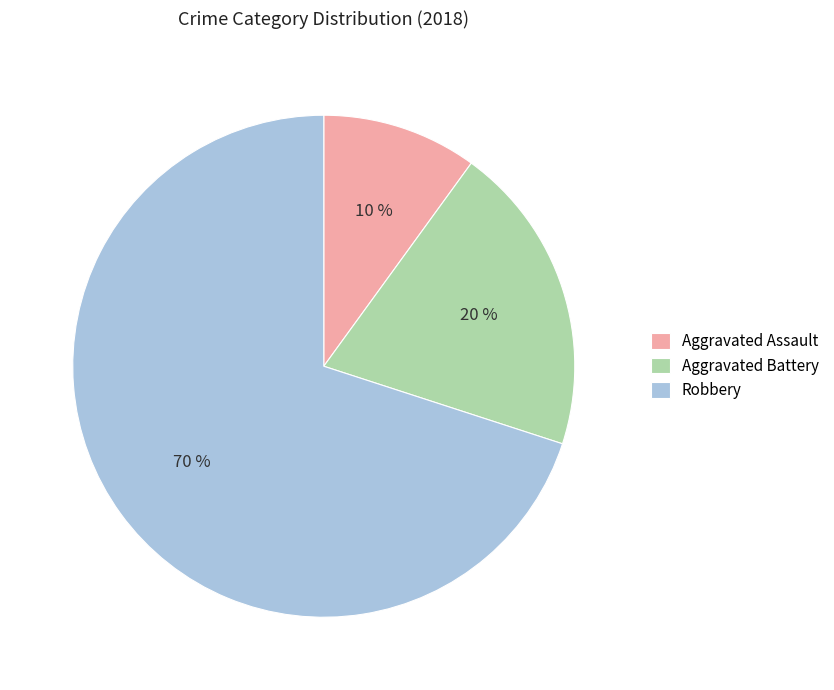

To the nearest percent, what is the combined percentage of Aggravated Assault and Robbery?

80%